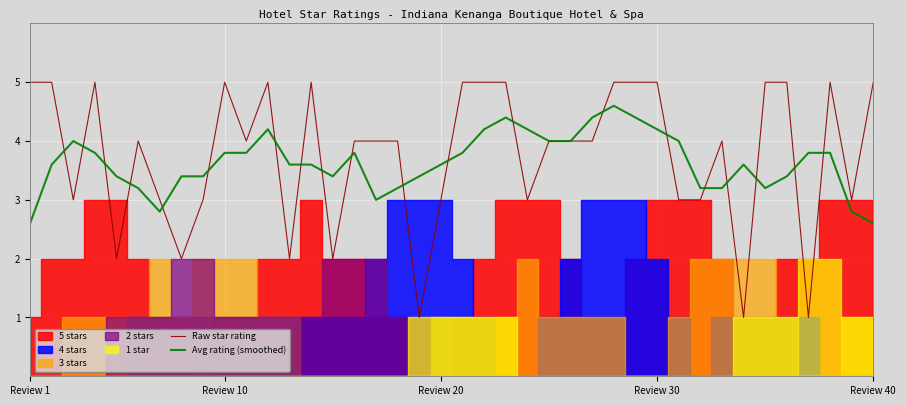

Which series has the largest range (max minus min)?

Raw star rating